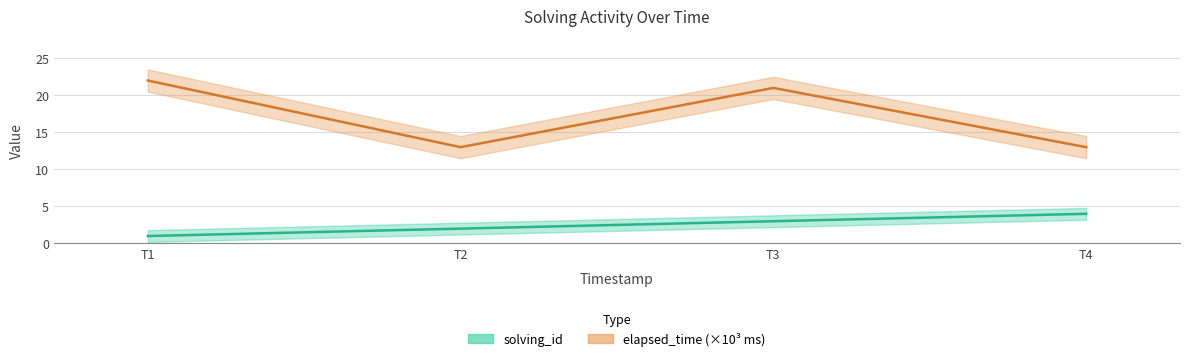

What is the sum of all solving_id values?

10